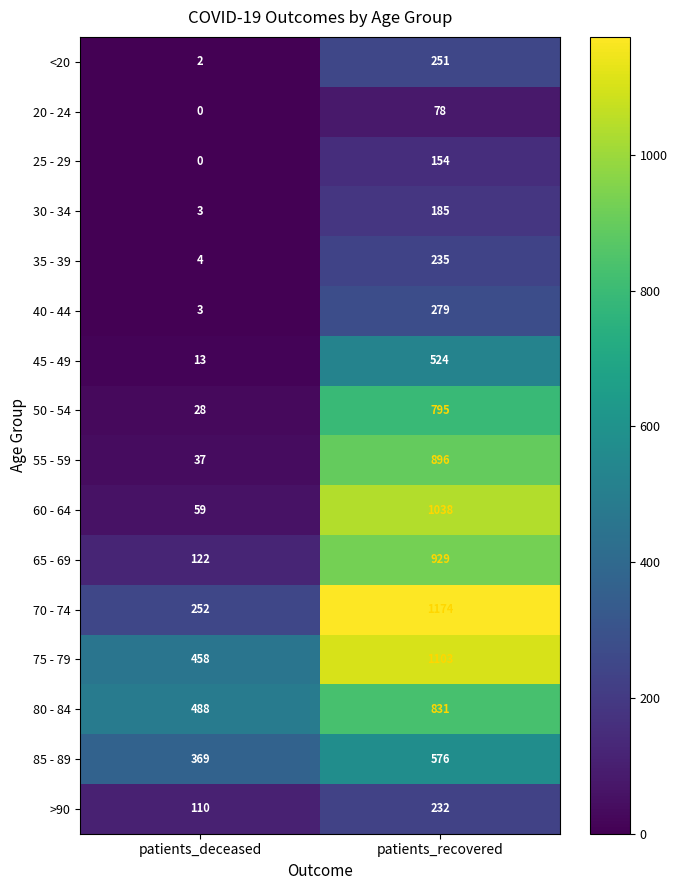

Rank the series at patients_recovered from highest to lowest value.

70 - 74, 75 - 79, 60 - 64, 65 - 69, 55 - 59, 80 - 84, 50 - 54, 85 - 89, 45 - 49, 40 - 44, <20, 35 - 39, >90, 30 - 34, 25 - 29, 20 - 24